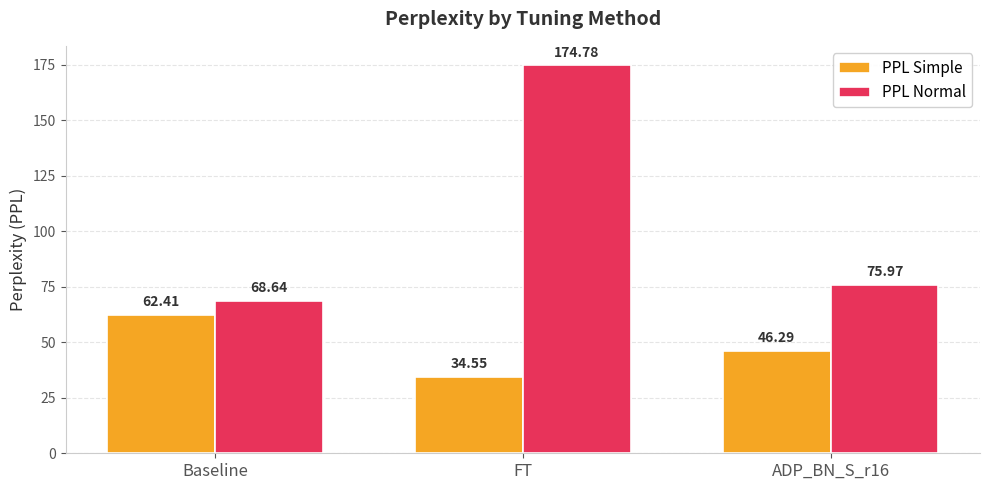

Which category has the lowest value across all series?

FT